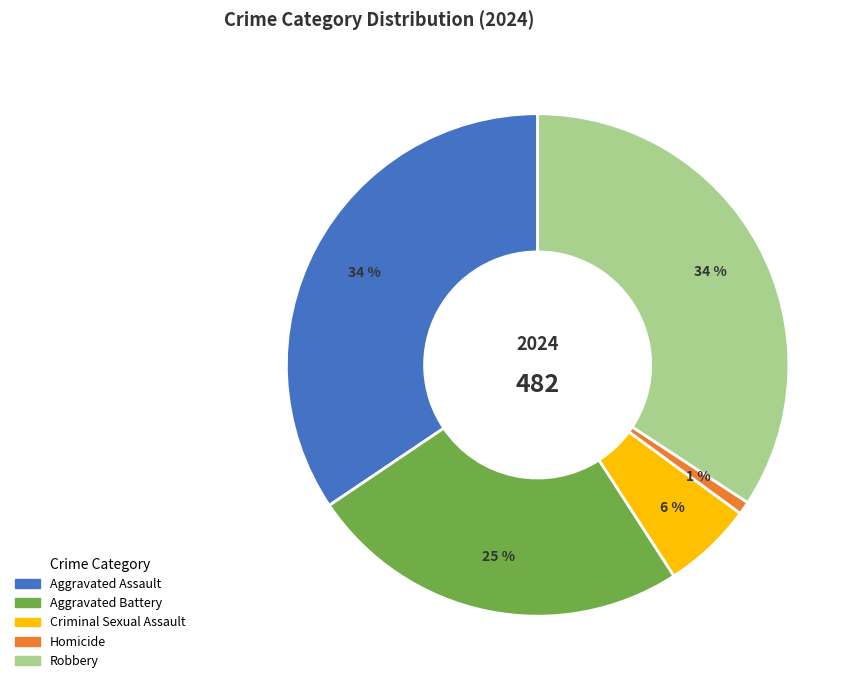

To the nearest percent, what is the difference between the Robbery and Criminal Sexual Assault slice percentages?

28%